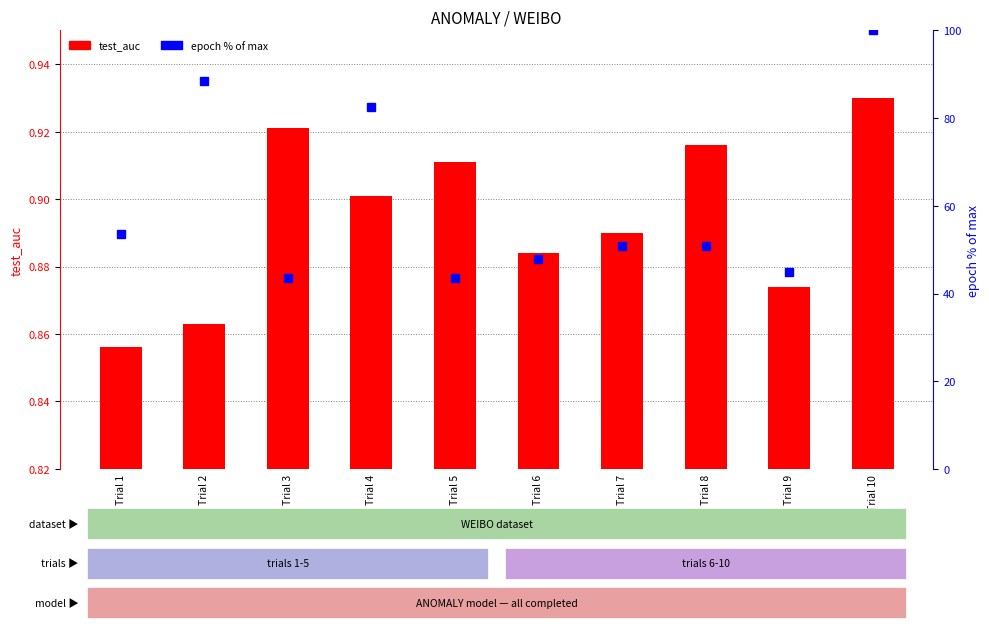

What is the spread (max minus min) of values at Trial 9?

44.1